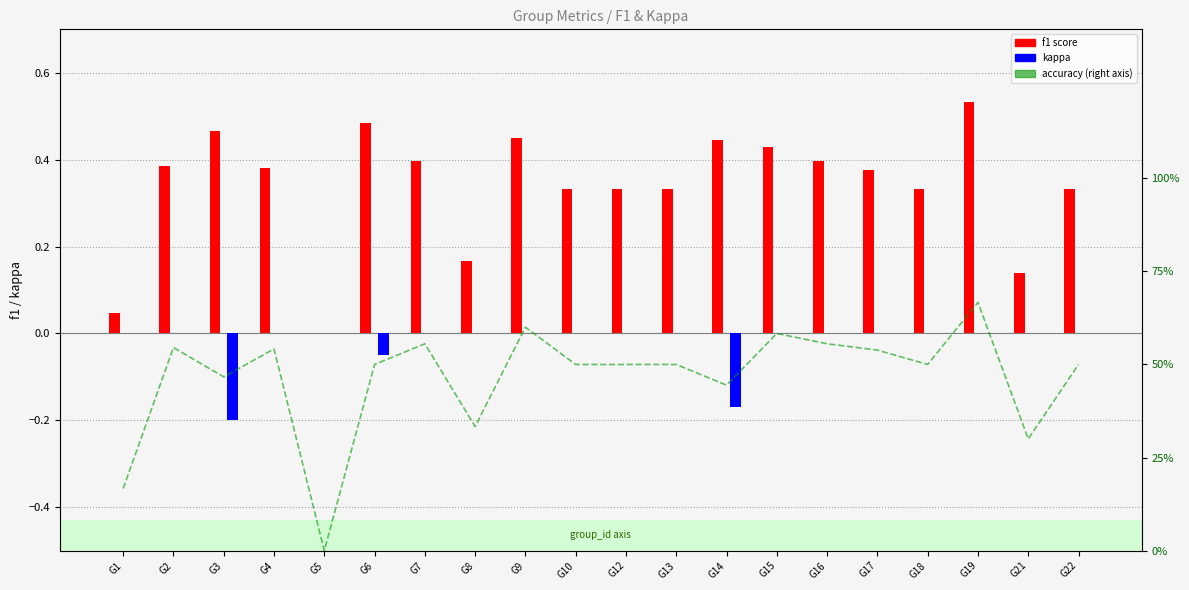

Which series changed the most between G12 and G22?

f1 score